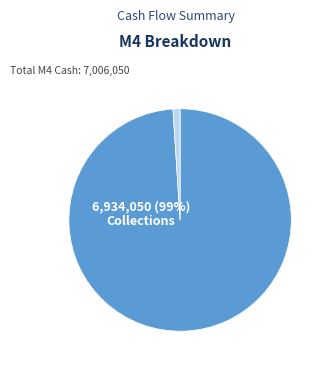

Is there a majority slice in this chart?

Yes